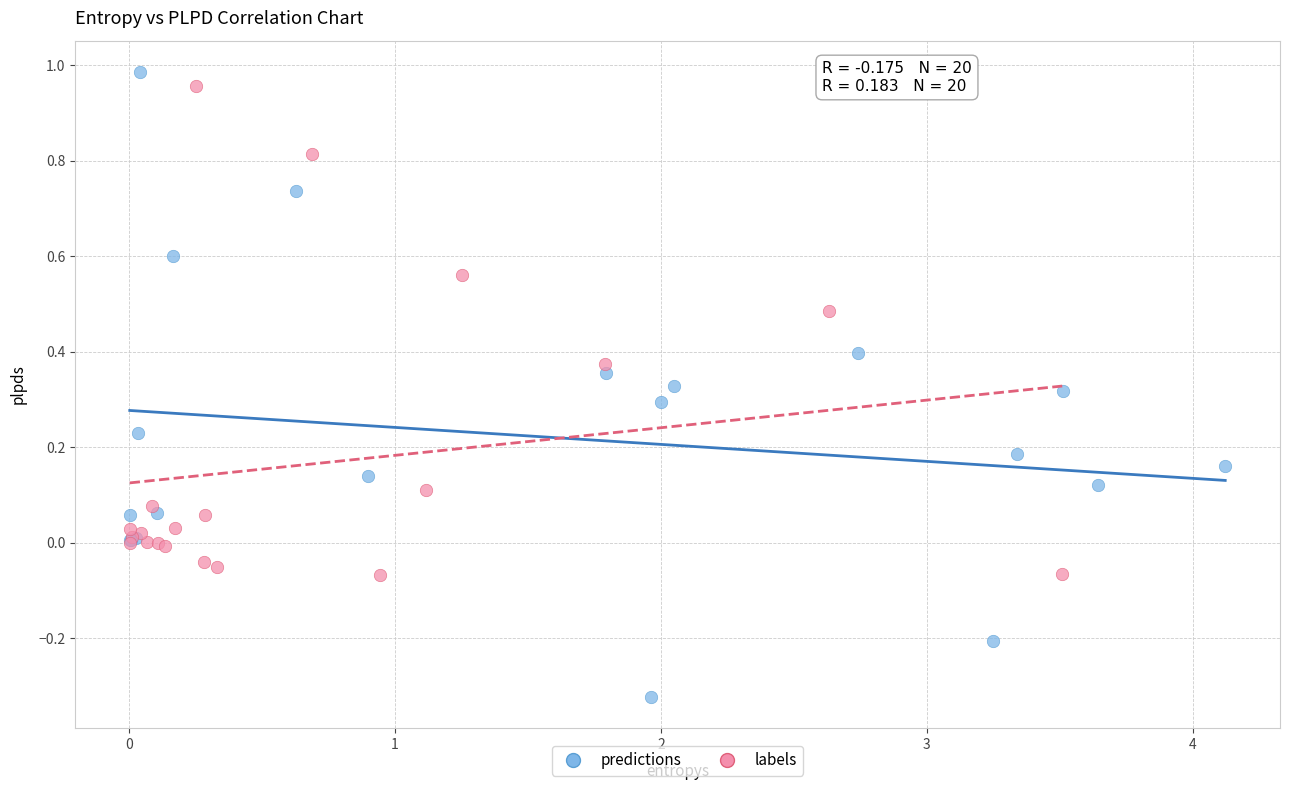

Which series contains the lowest Y value?

predictions